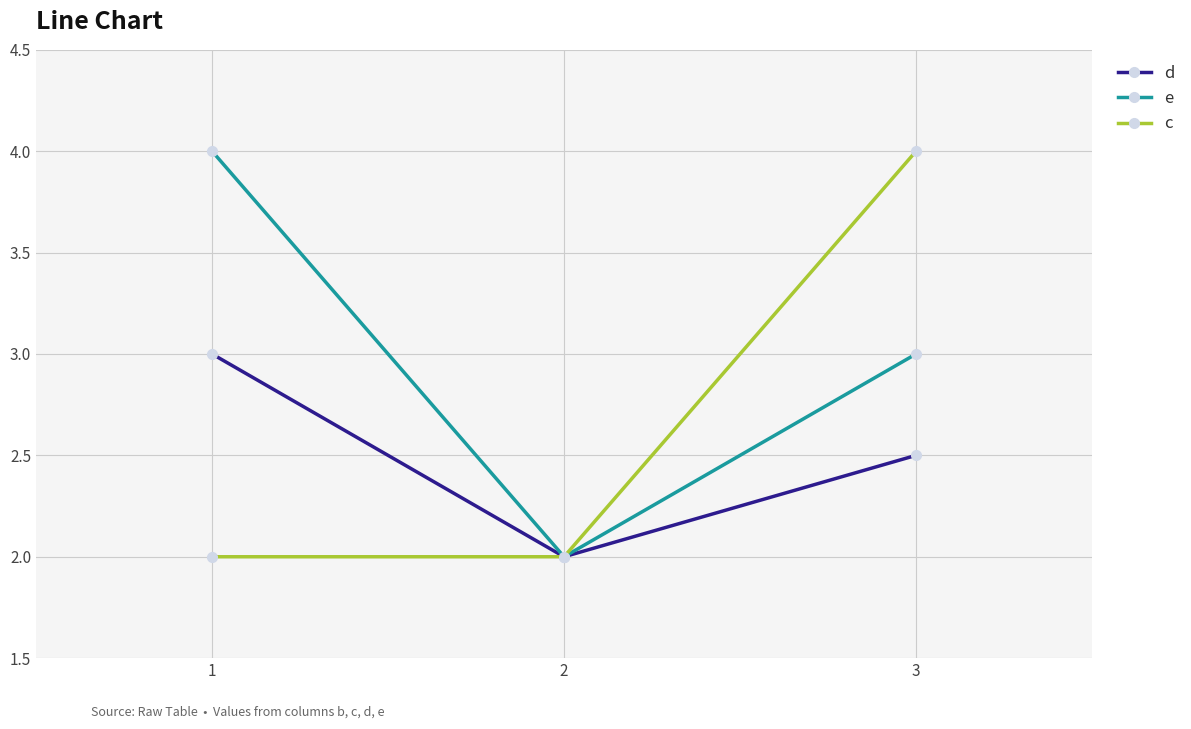

What is the value of the e point at the 2nd from the left?

2.0